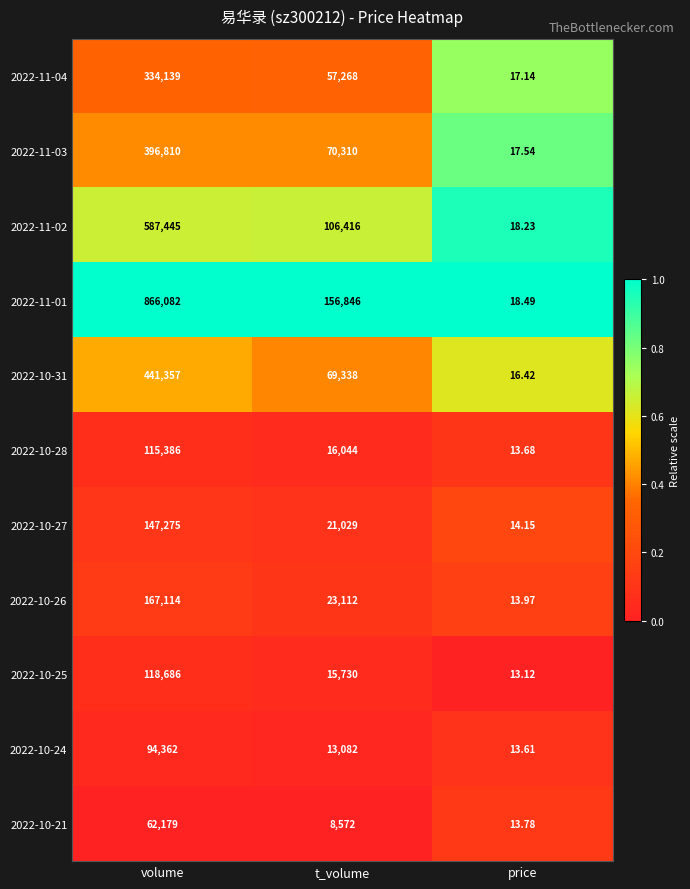

Count the number of data series in this chart.

11